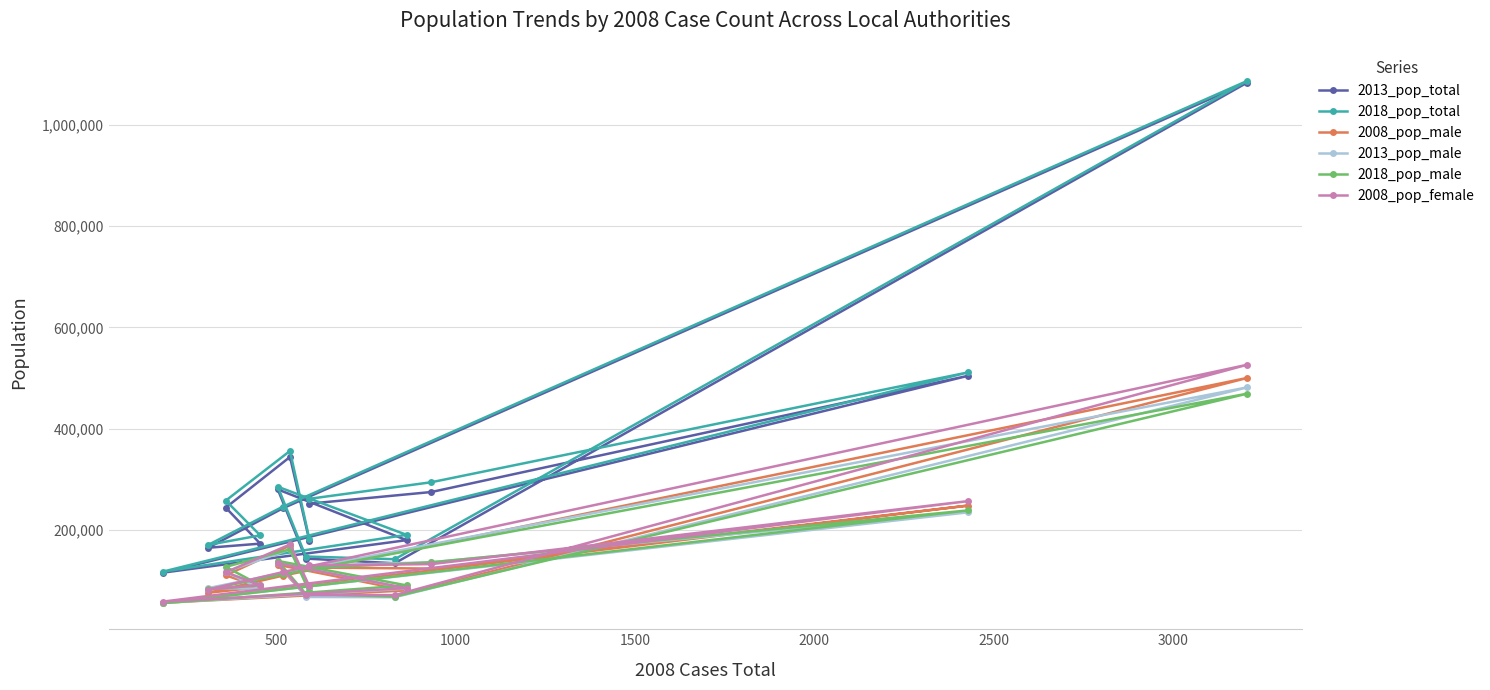

What is the highest value of the 2018_pop_total series?

1086463